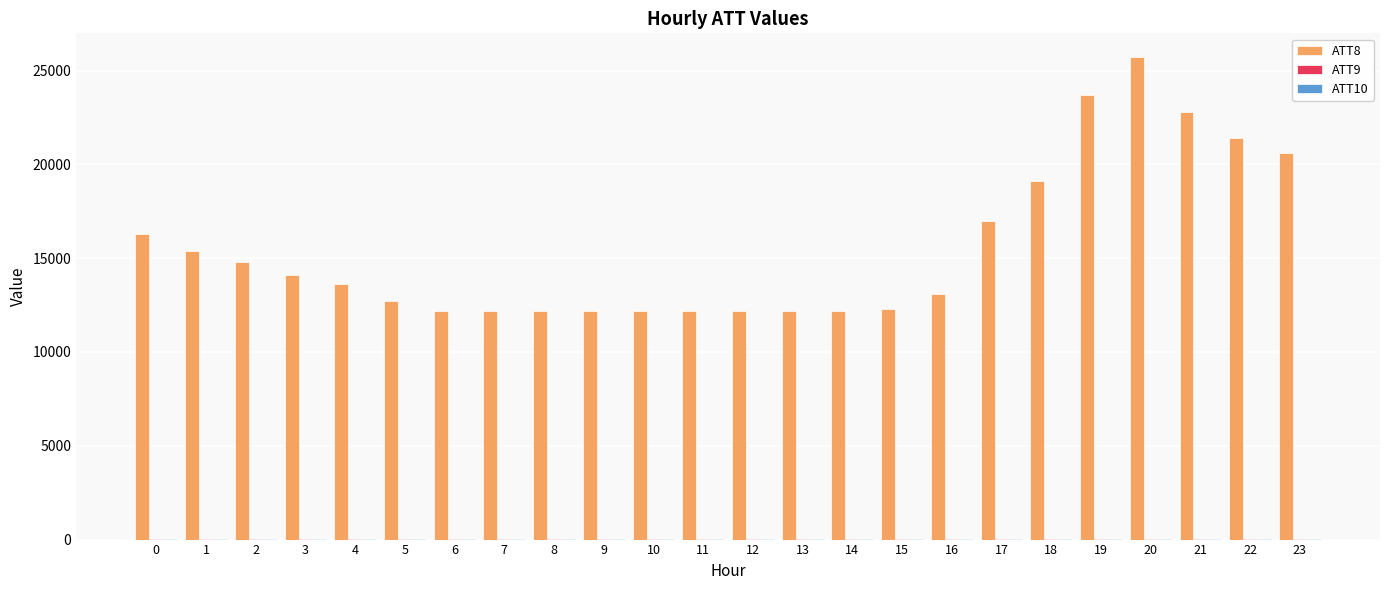

Count the number of categories in the chart.

24